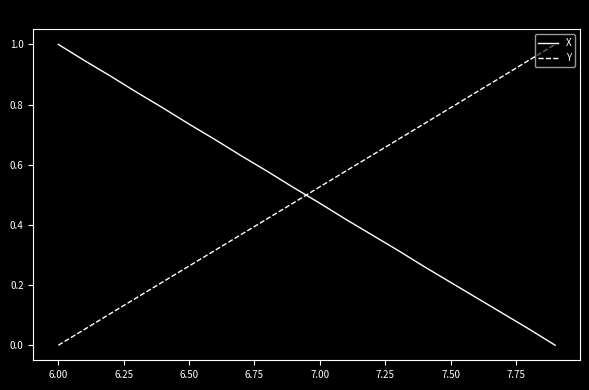

What is the highest value of the X series?

1.0